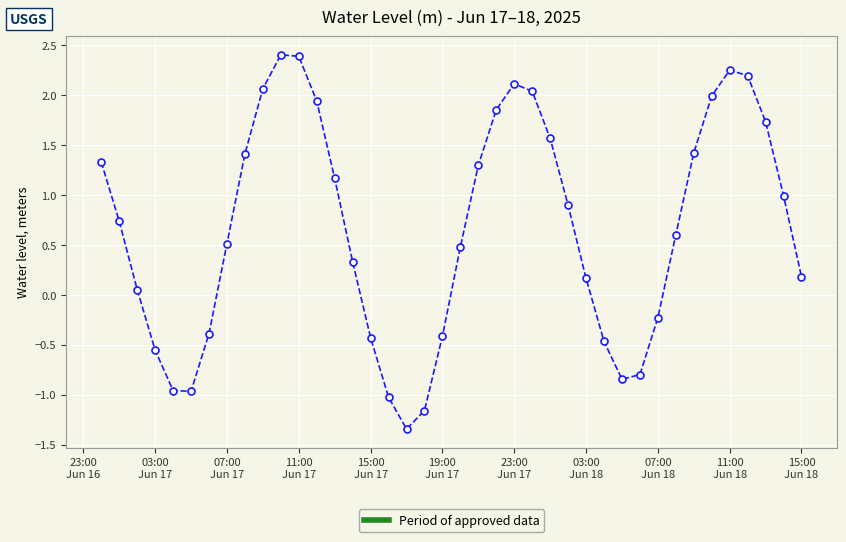

How many categories are shown in the chart?

40